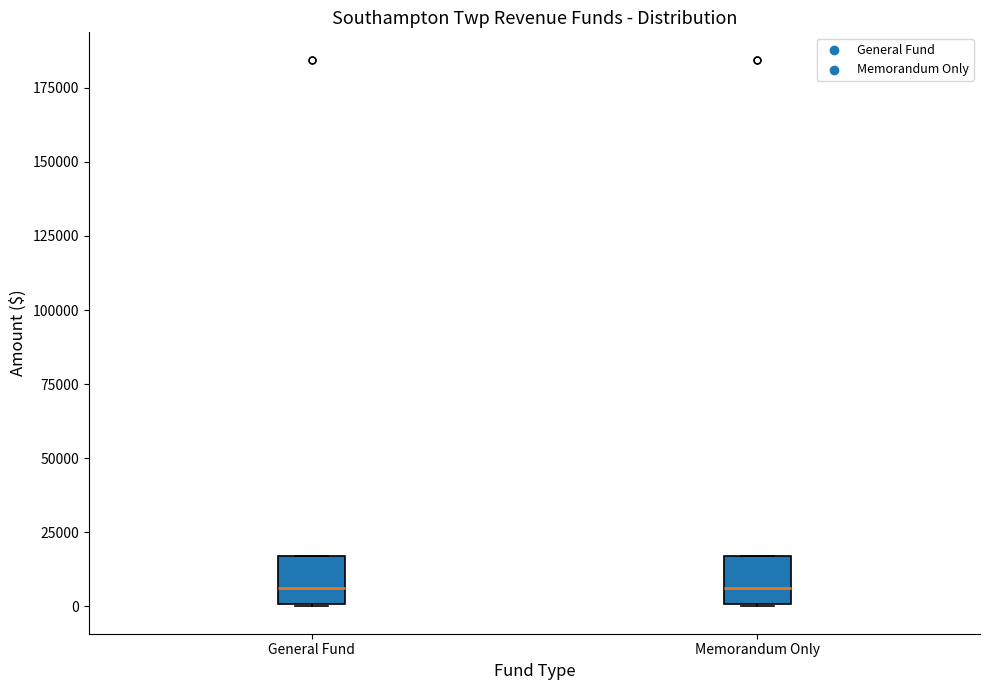

Reading left to right, transcribe this box plot: for each box, give where its median line is, the range the box spans, and where its two whiskers end, as read against the y-axis. The values are not printed on the chart, so give them approximately, as read against the axis.

General Fund: median 5000, box 0 to 15000, whiskers 0 to 15000
Memorandum Only: median 5000, box 0 to 15000, whiskers 0 to 15000